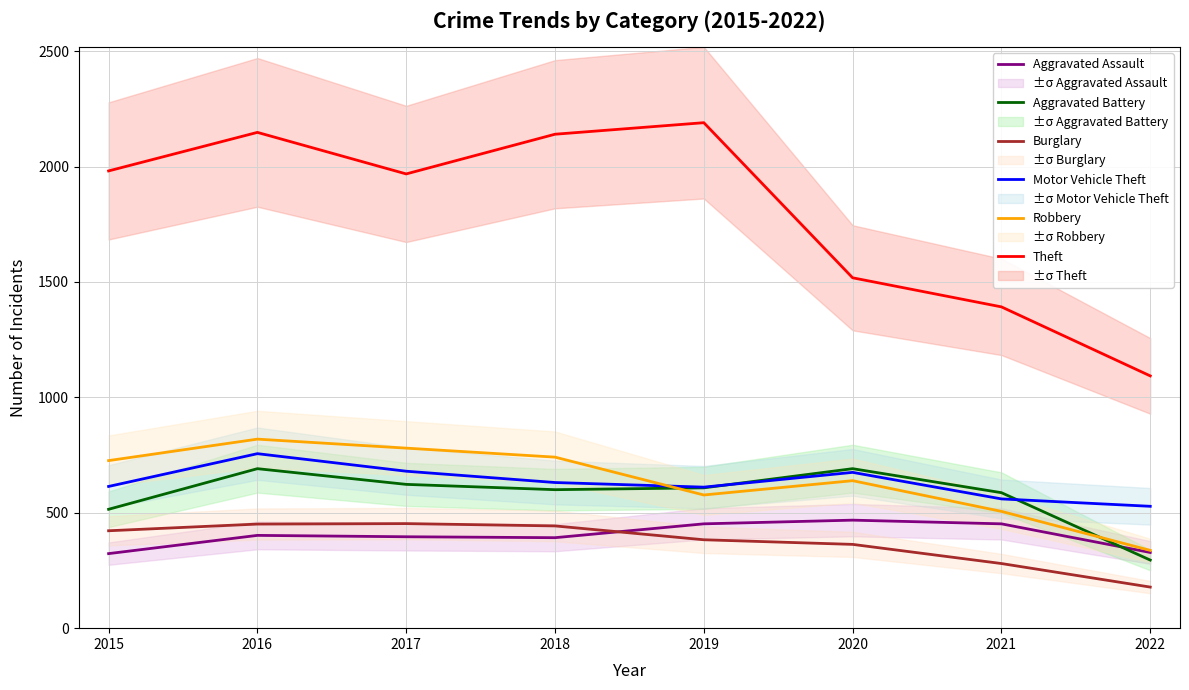

How many intersections are there between Aggravated Battery and Motor Vehicle Theft?

2